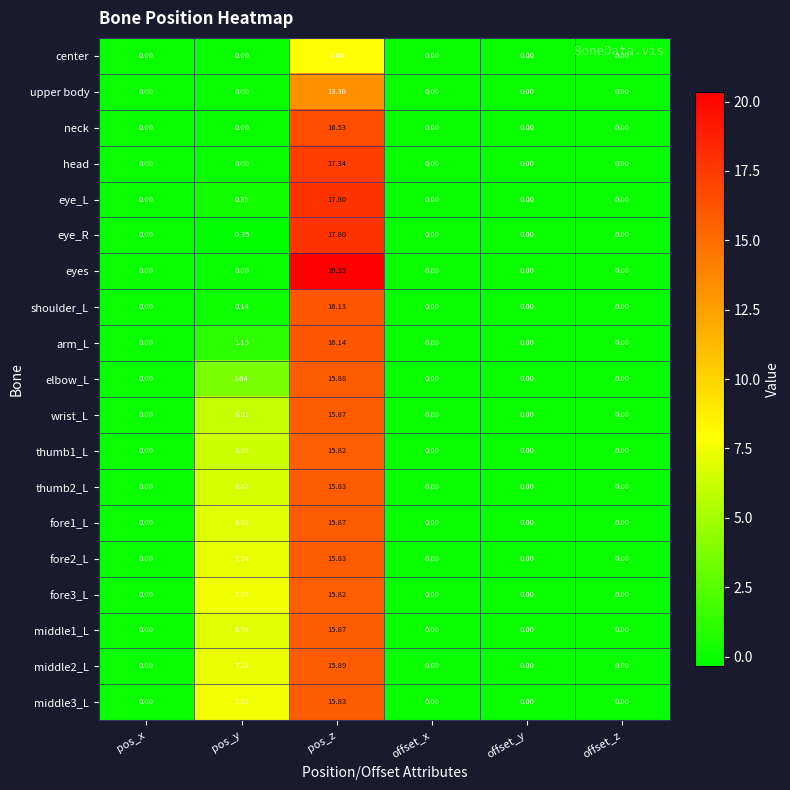

Count the number of data series in this chart.

19